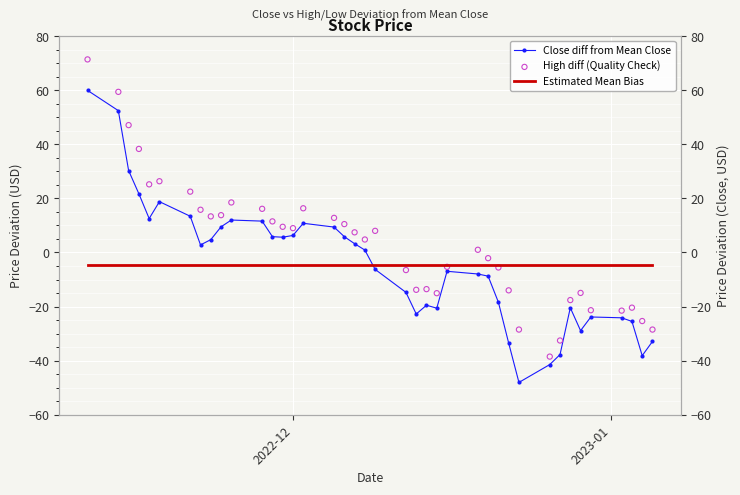

Which series has the largest total across all categories?

High diff (Quality Check)